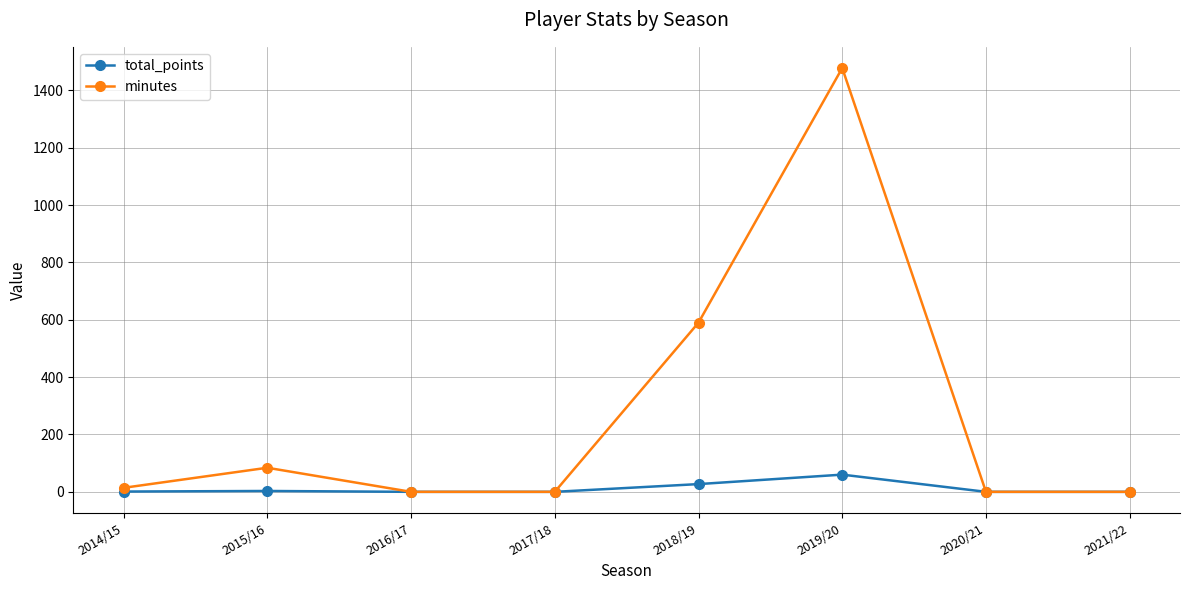

What is the label of the 7th point from the left?

2020/21